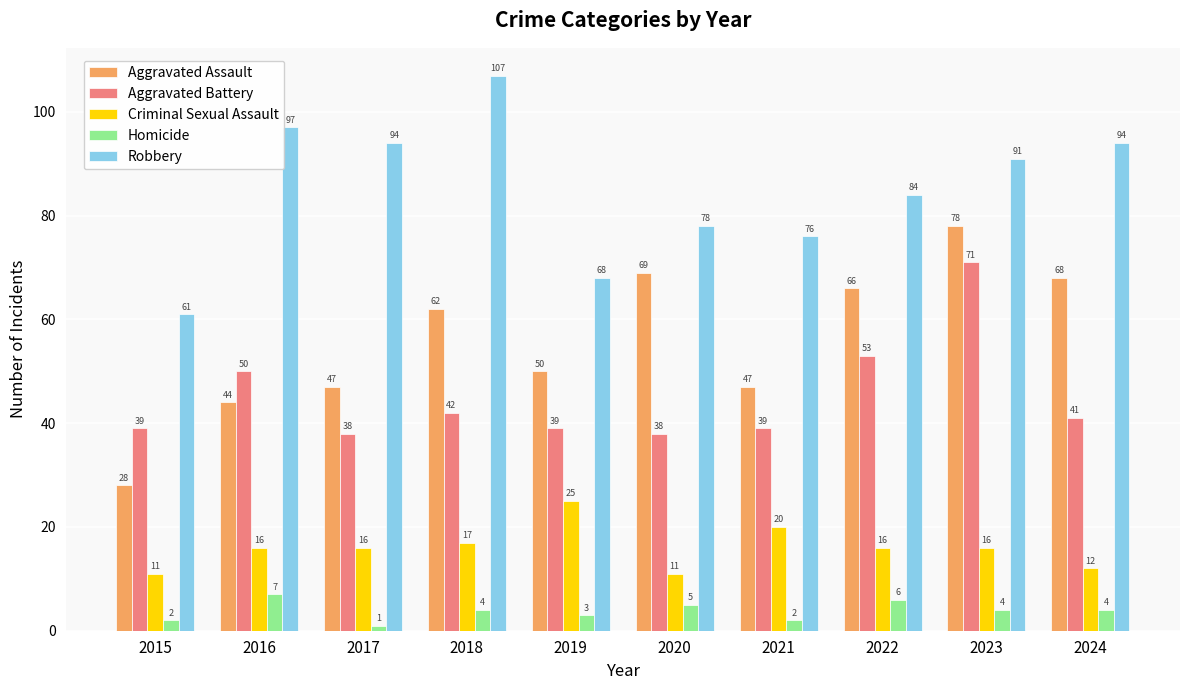

At 2020, list the series in order from largest to smallest.

Robbery, Aggravated Assault, Aggravated Battery, Criminal Sexual Assault, Homicide